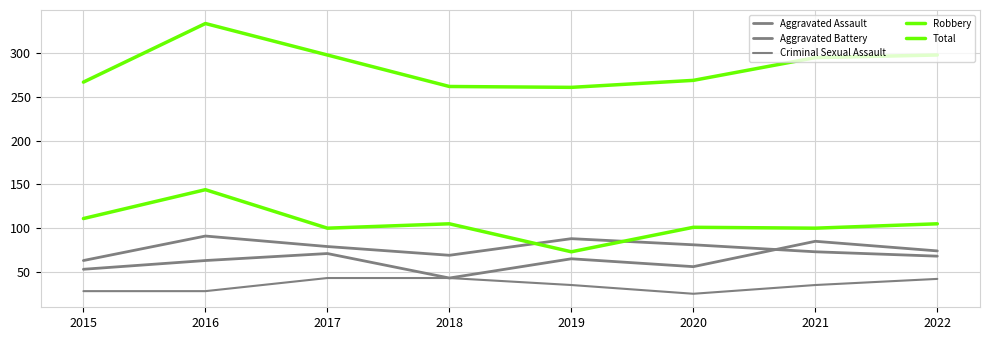

Does the chart have visible grid lines?

Yes